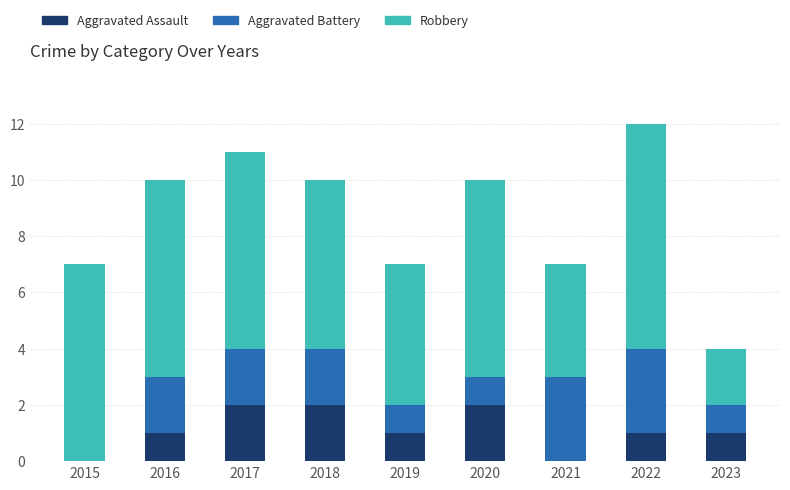

Reading left to right, list the values for the Aggravated Assault series.

2015=0	2016=1	2017=2	2018=2	2019=1	2020=2	2021=0	2022=1	2023=1